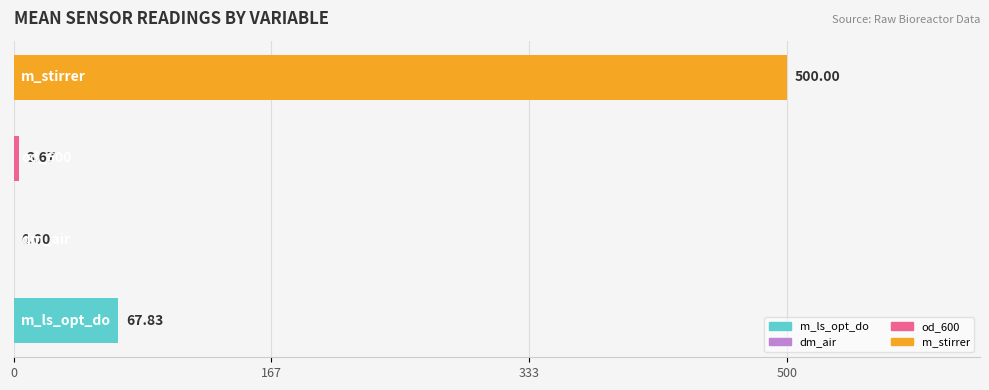

Are the bars horizontal?

Yes